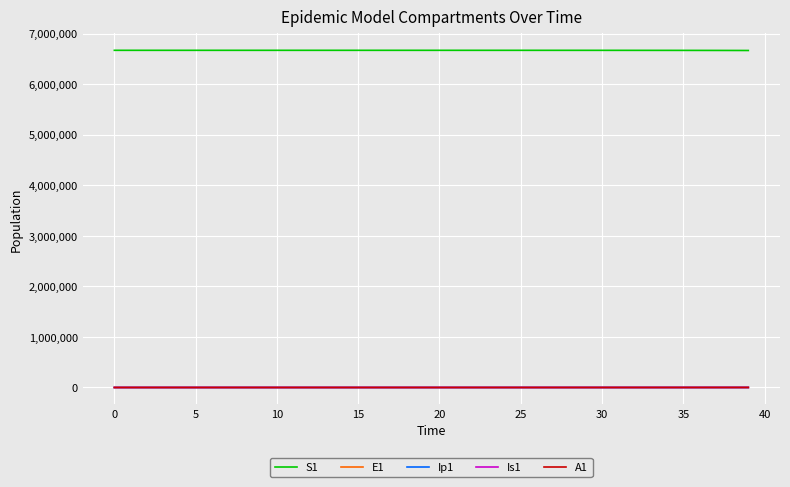

True or false: S1 and Is1 cross at least once.

False